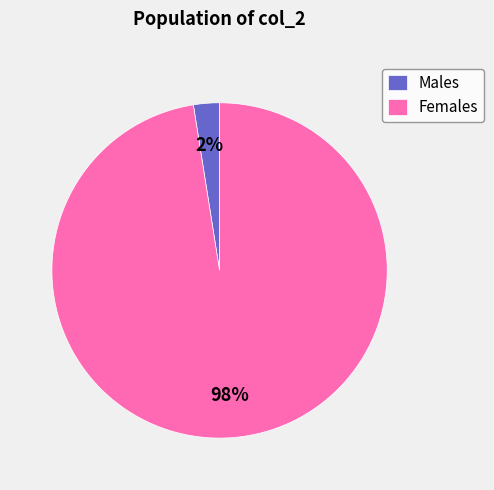

Is there a majority slice in this chart?

Yes